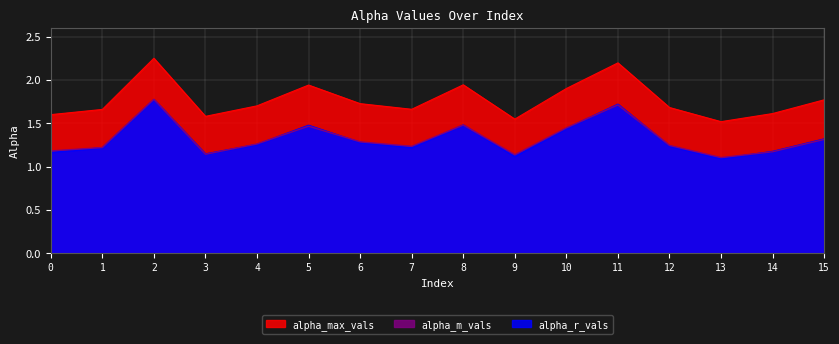

How many lines are shown in the chart?

3